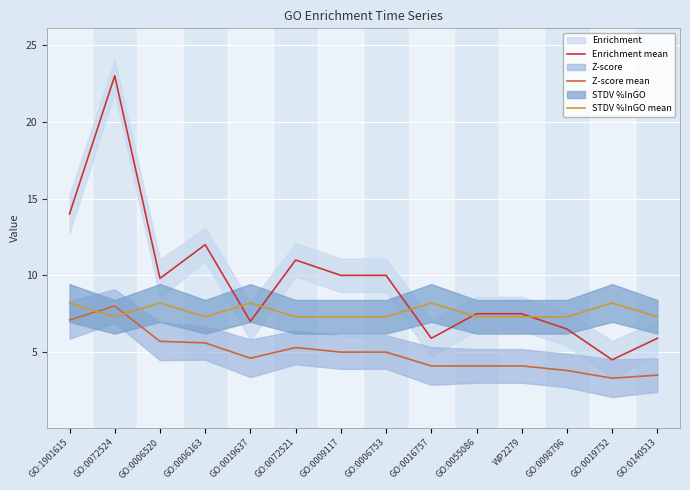

What is the label of the 1st point from the right?

GO:0140513